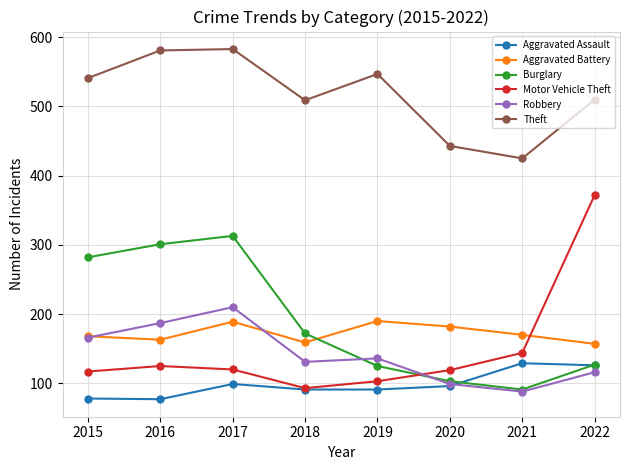

What is the spread (max minus min) of values at 2016?

504